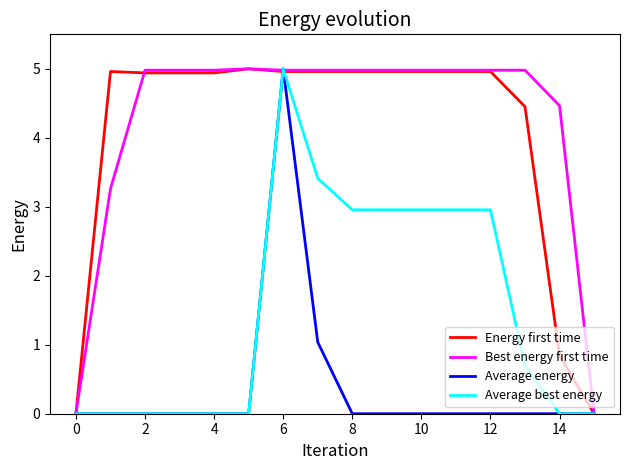

At which label does Average energy reach its peak?

6